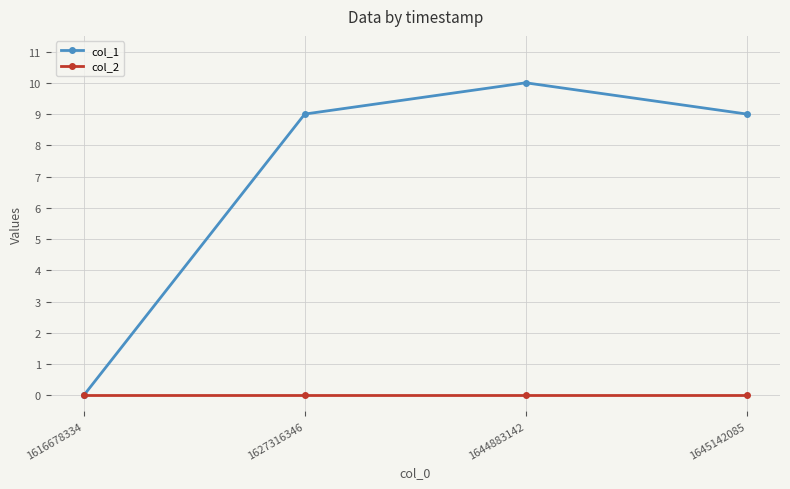

What is the difference between the col_1 values at 1644883142 and 1616678334?

10